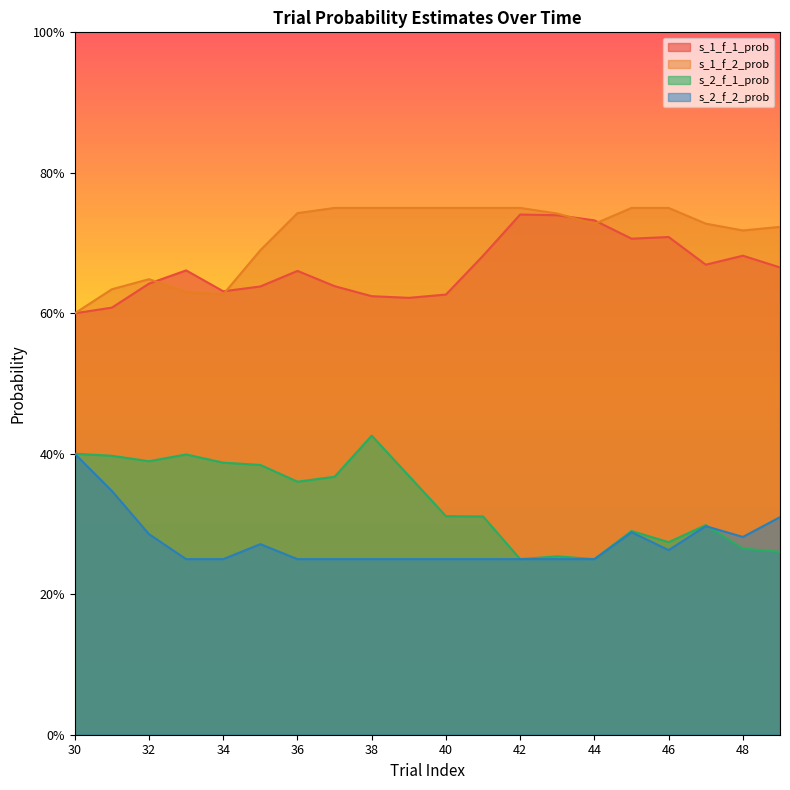

The value of s_1_f_1_prob at 37 is 0.9. True or false?

False